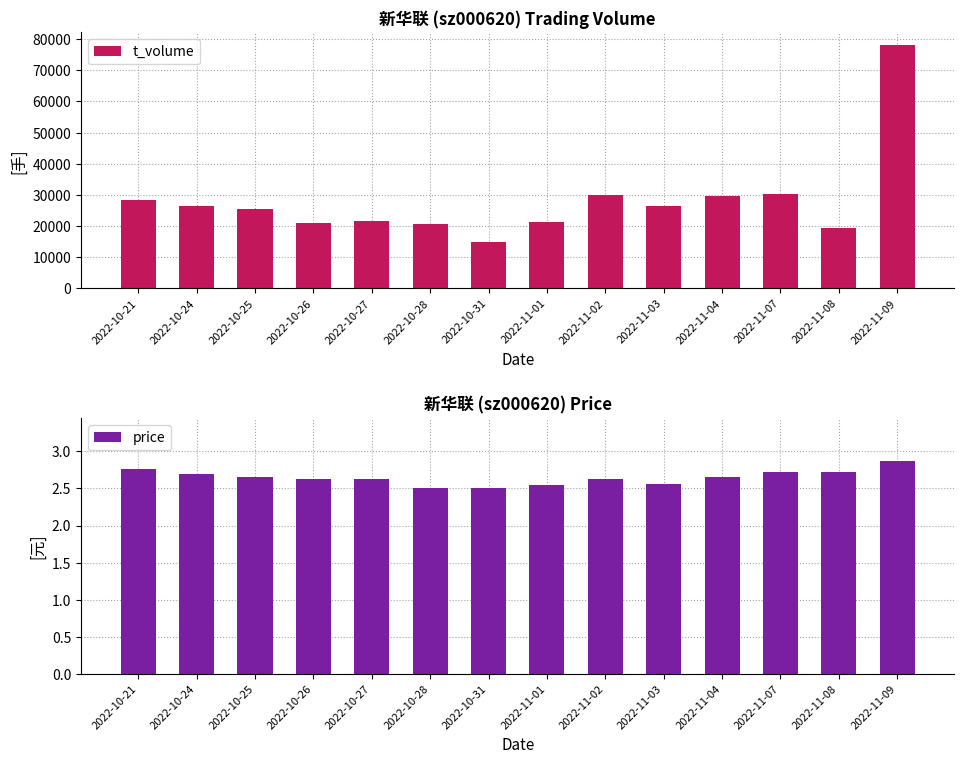

True or false: price has a value of 2.6 at 2022-10-27.

True